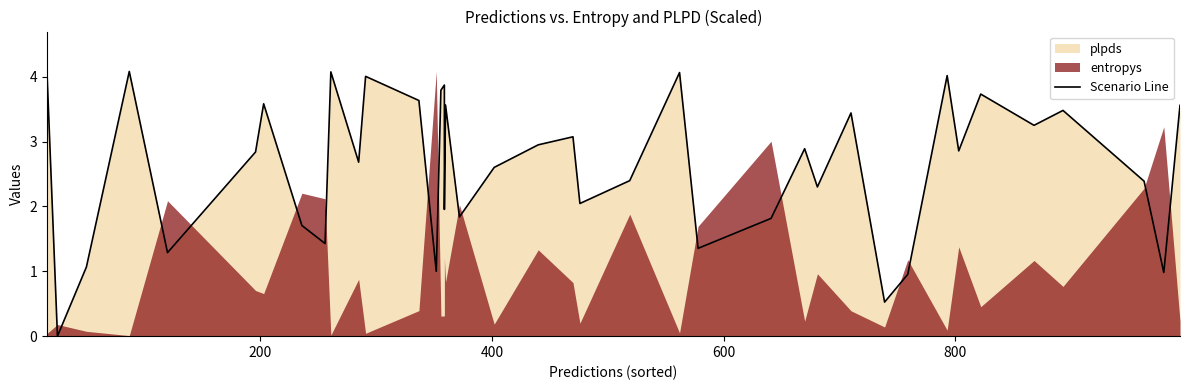

What is the sum of all values?

105.1